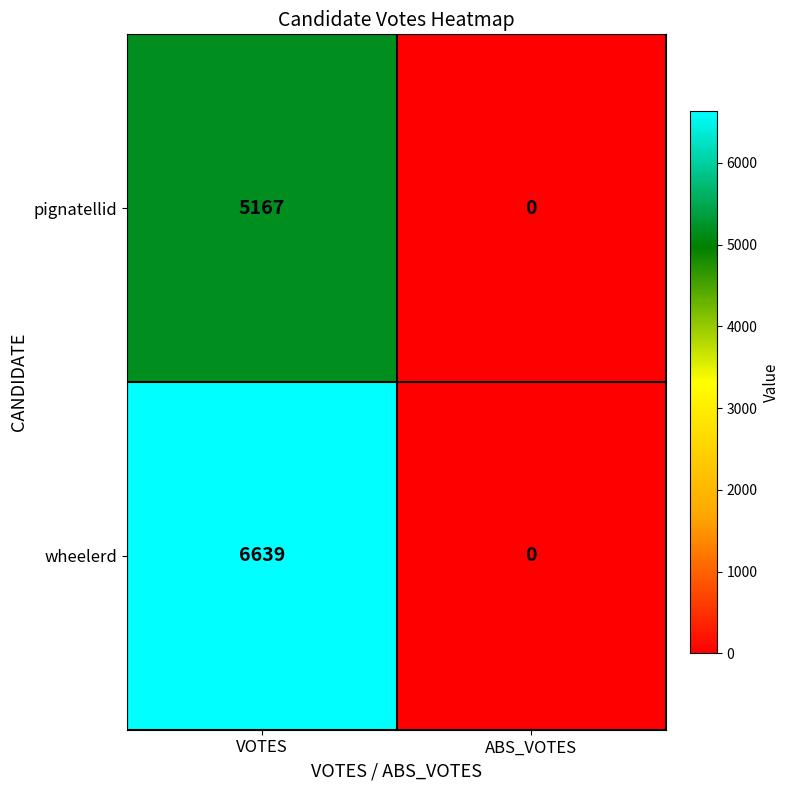

What is the difference between the maximum and minimum values in the wheelerd series?

6639